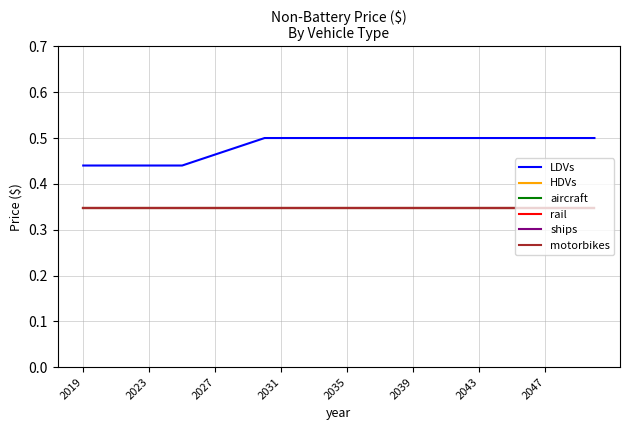

Does the chart have visible grid lines?

Yes